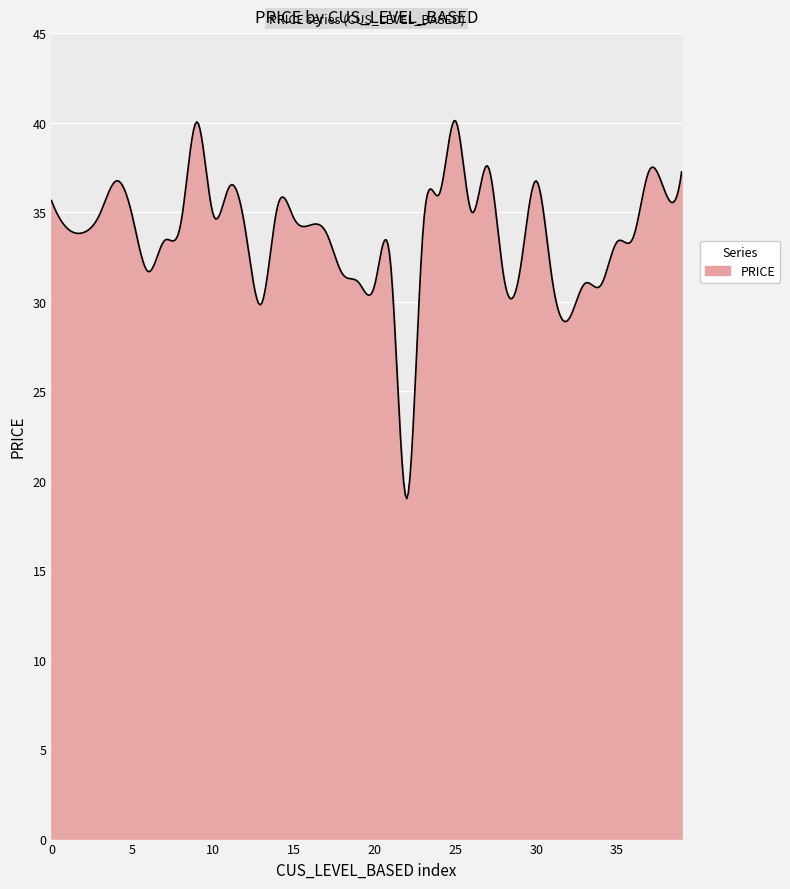

How many lines are shown in the chart?

1